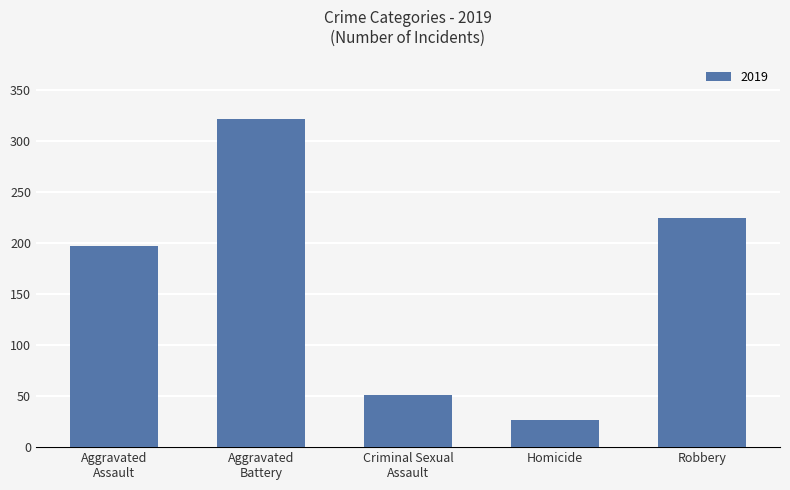

Reading left to right, what are all the values shown in this chart?

197	321	51	27	224